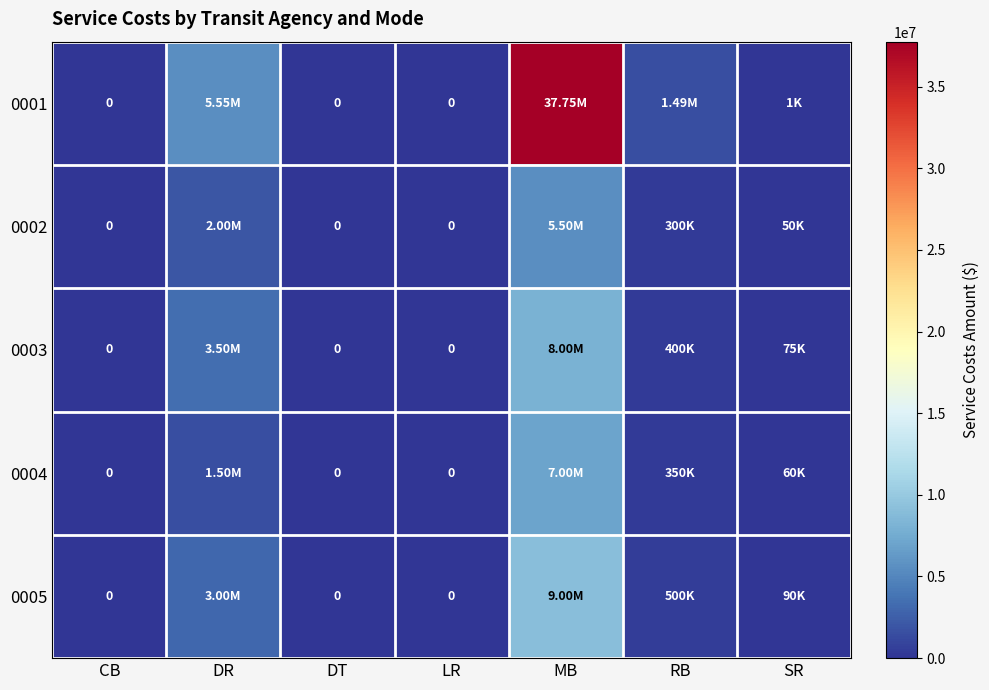

What is the average value of the 0004 series?

1272857